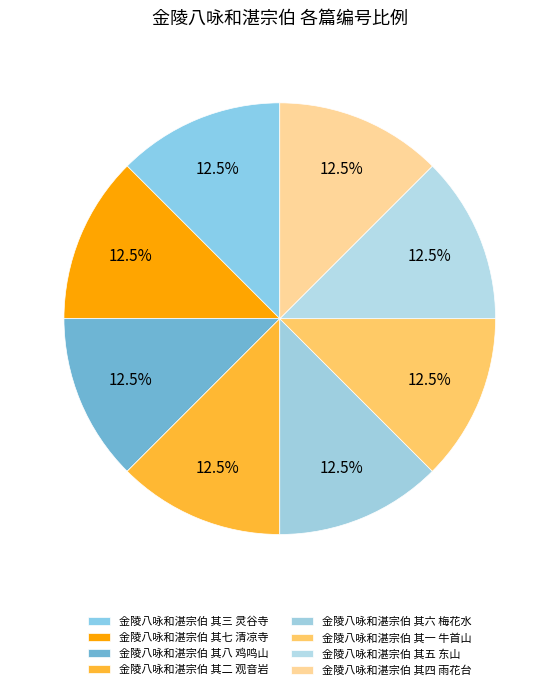

Combined, what portion of the pie is 金陵八咏和湛宗伯 其八 鸡鸣山 and 金陵八咏和湛宗伯 其七 清凉寺?

25.0%